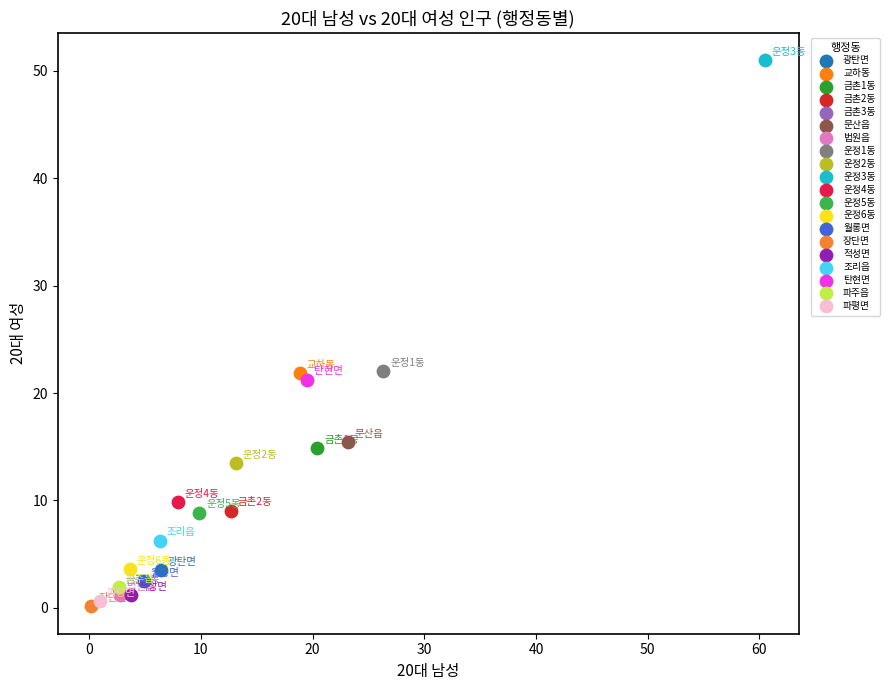

Which series contains the highest Y value?

운정3동